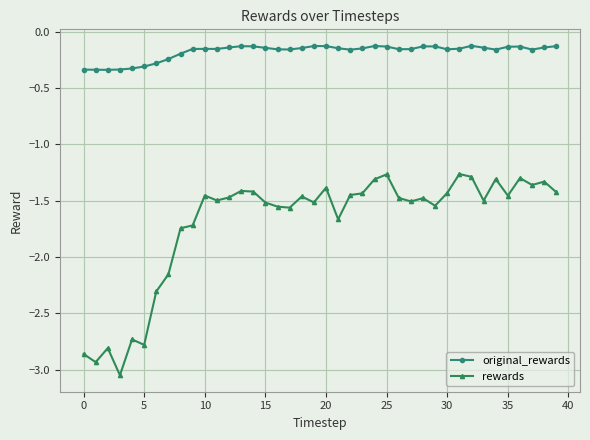

Which series has the largest total across all categories?

original_rewards